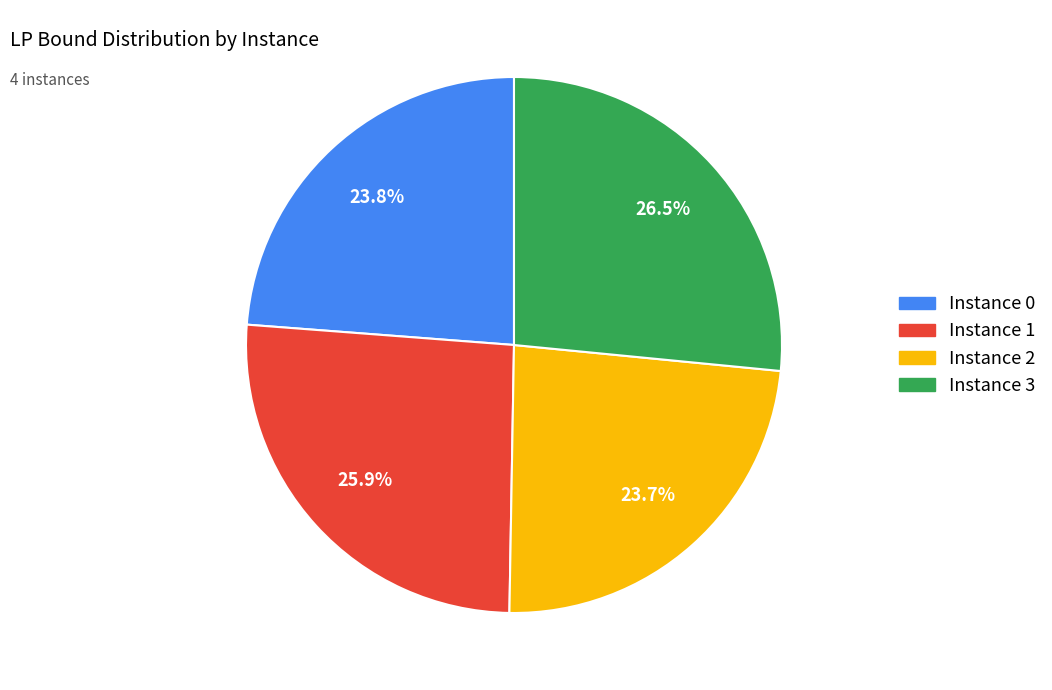

Approximately how many times larger is the value at Instance 0 compared to Instance 1?

0.9